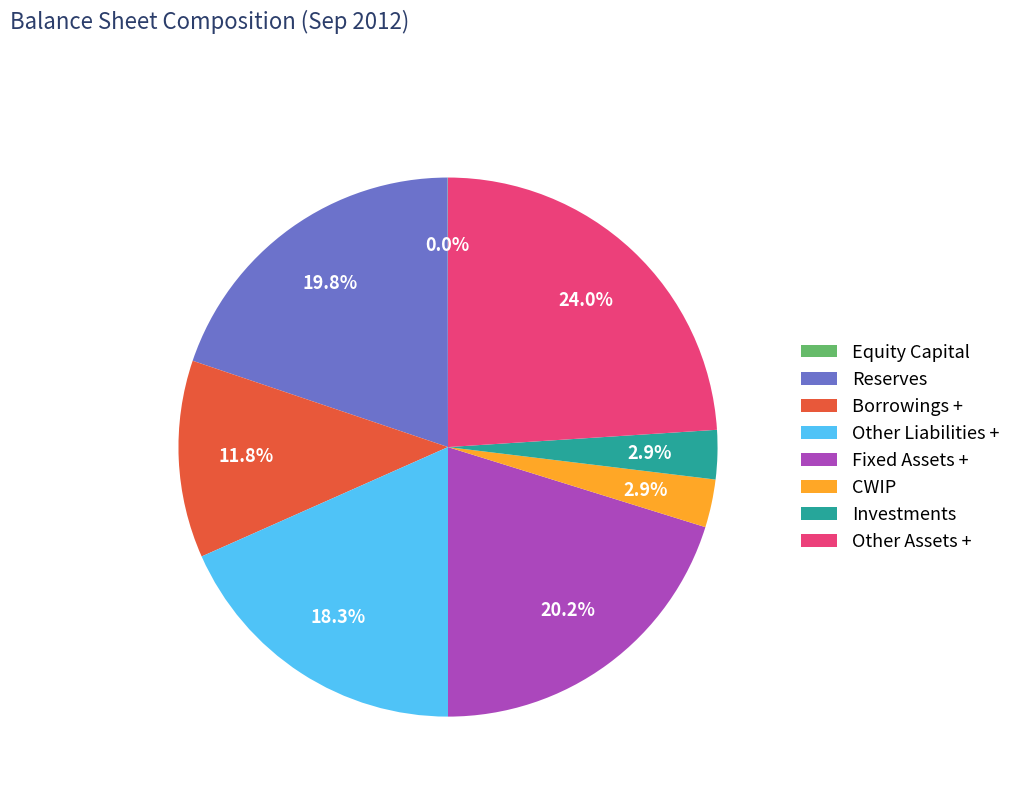

How much of the chart is everything except Fixed Assets +?

79.8%